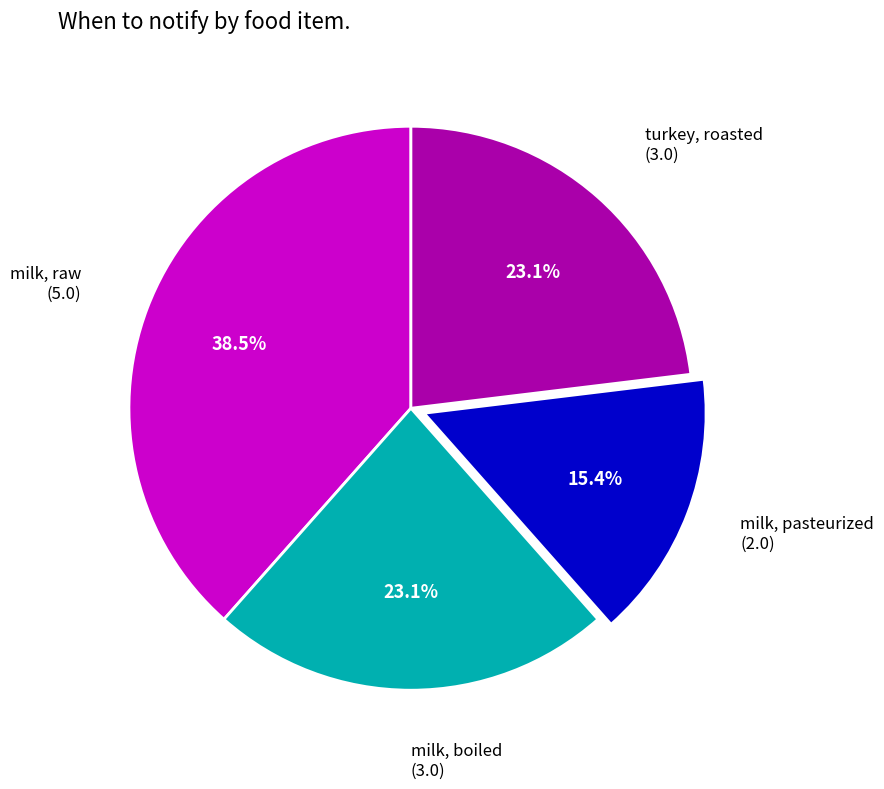

Does any single category account for the majority?

No